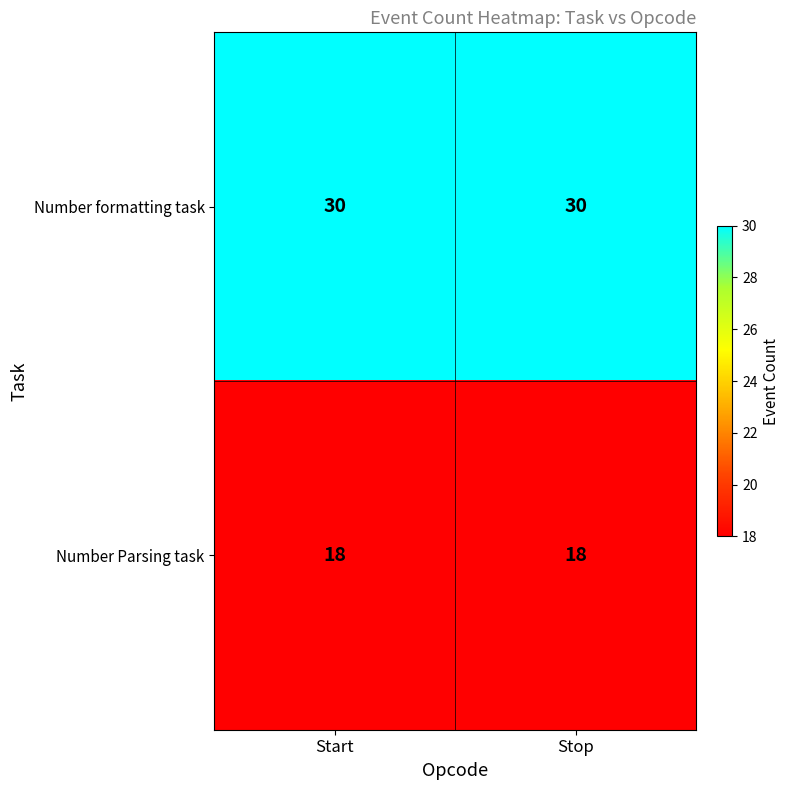

What is the average value of the Number Parsing task series?

18